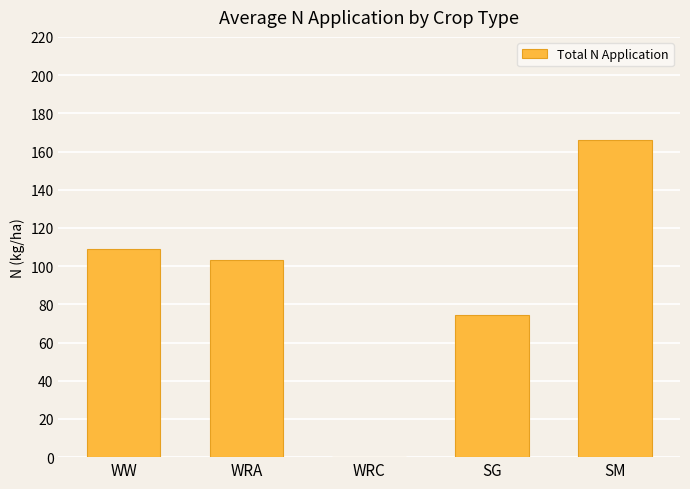

What is the maximum value shown in the chart?

165.8